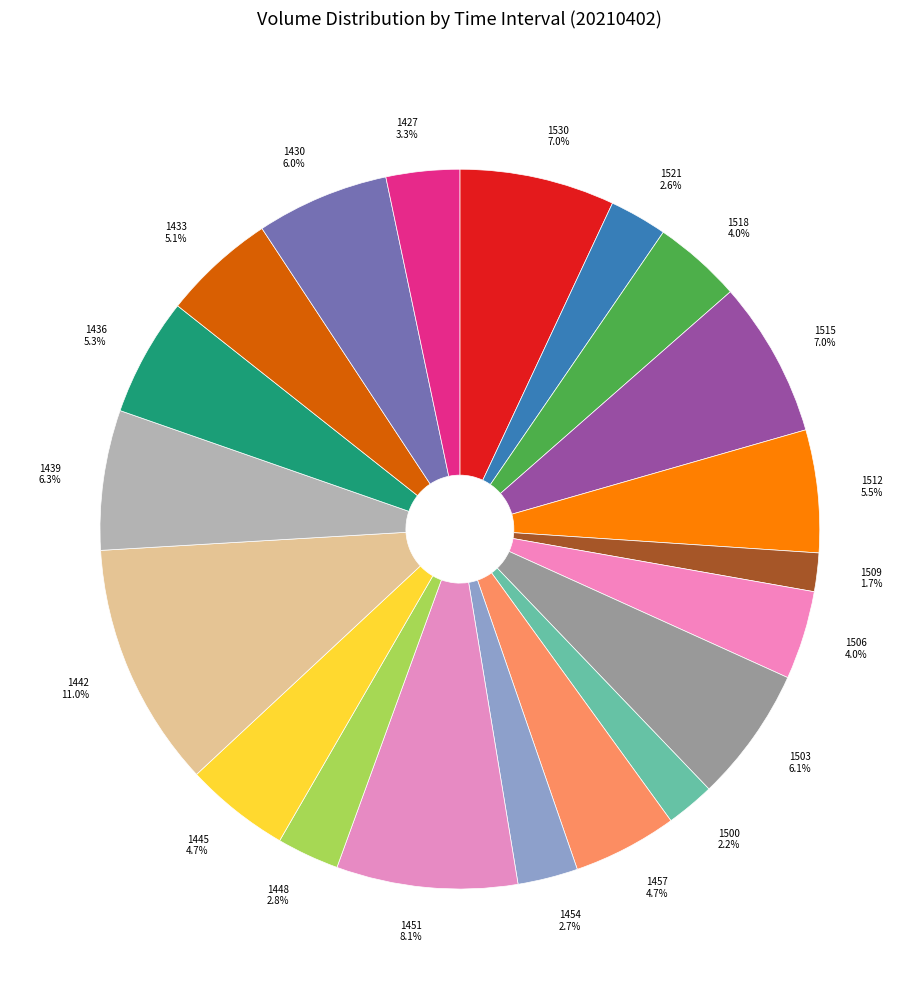

How much of the chart is everything except 1512?

94.5%